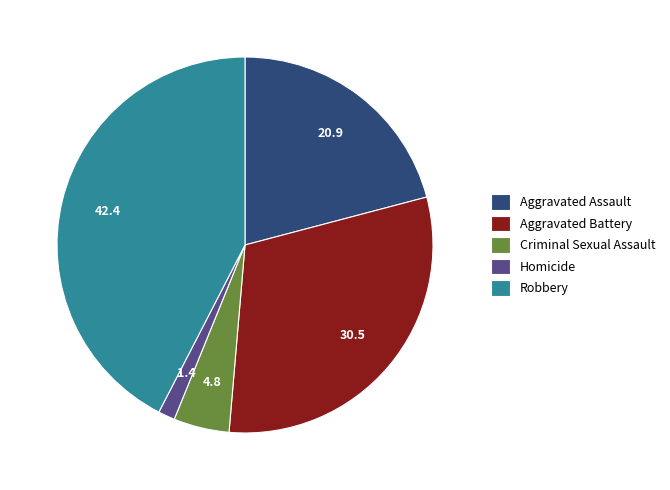

Between Aggravated Assault and Aggravated Battery, which is larger?

Aggravated Battery